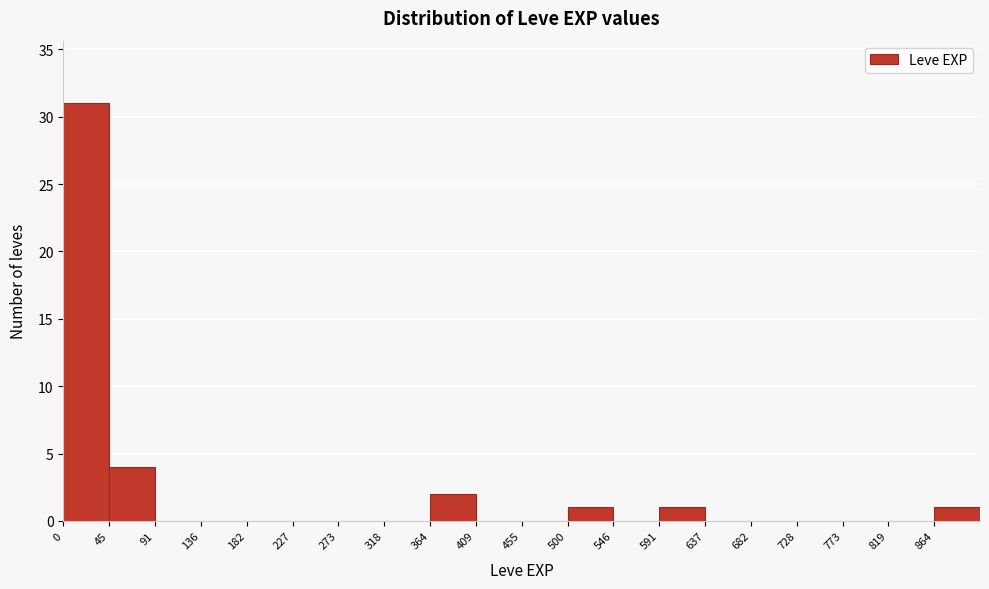

Reading left to right, list every bar in this chart as the range it spans on the x-axis followed by its height. Neither the bar edges nor the heights are printed on the chart, so give them approximately, as read against the axes.

0.0 to 45.5: 31
45.5 to 91.0: 4
91.0 to 136.5: 0
136.5 to 182.0: 0
182.0 to 227.5: 0
227.5 to 273.0: 0
273.0 to 318.5: 0
318.5 to 364.0: 0
364.0 to 409.5: 2
409.5 to 455.0: 0
455.0 to 500.5: 0
500.5 to 546.0: 1
546.0 to 591.5: 0
591.5 to 637.0: 1
637.0 to 682.5: 0
682.5 to 728.0: 0
728.0 to 773.5: 0
773.5 to 819.0: 0
819.0 to 864.5: 0
864.5 to 910.0: 1